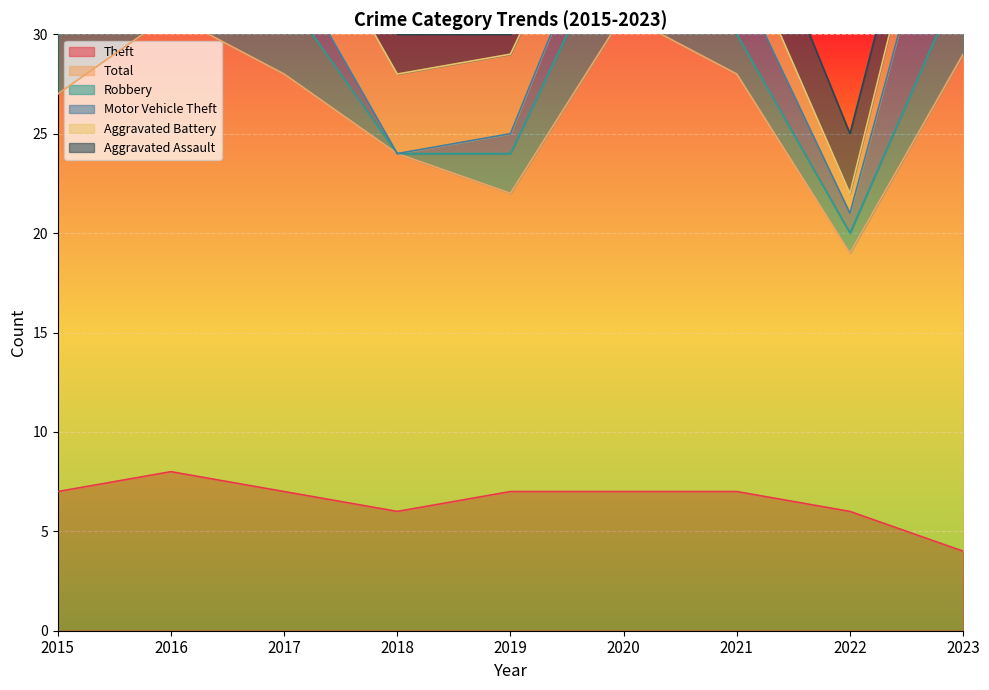

At which label is Aggravated Assault closest to 2?

2018